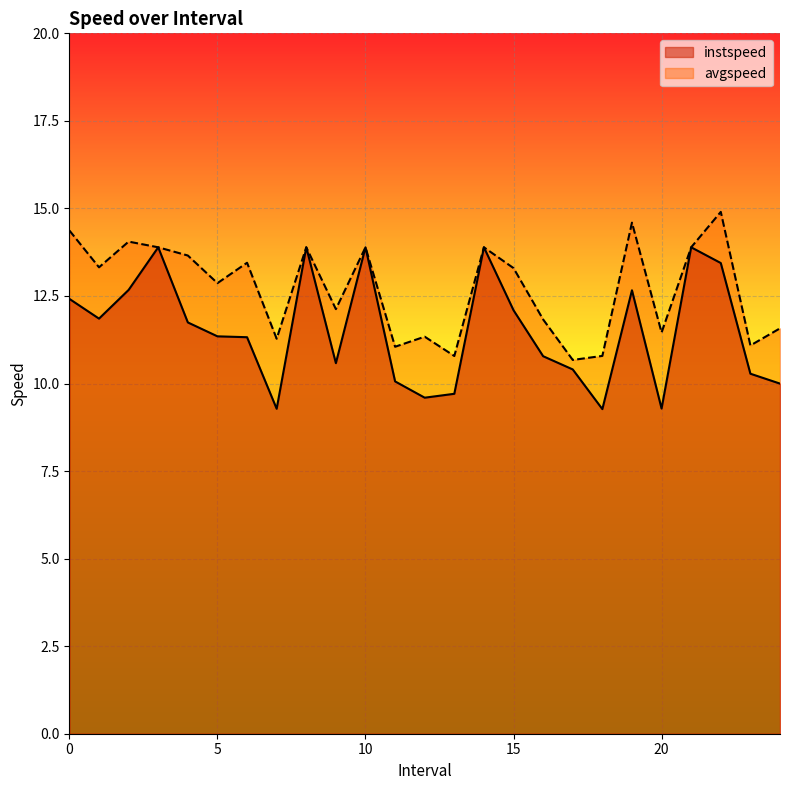

True or false: instspeed has more than 1 interior local peaks.

True